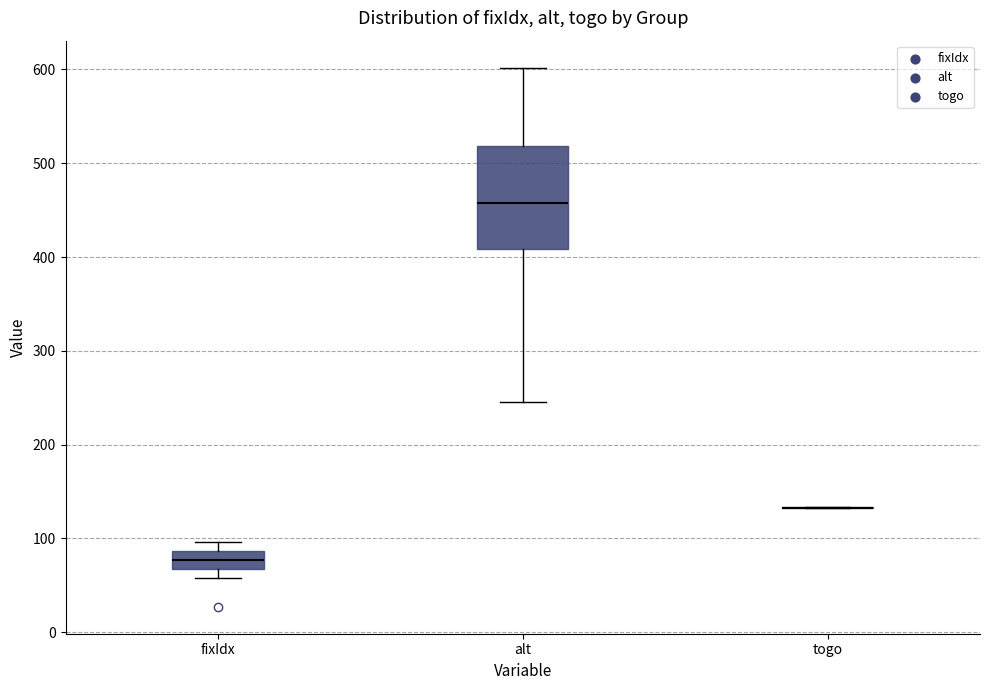

Which box is the tallest, from its lower edge to its upper edge?

alt